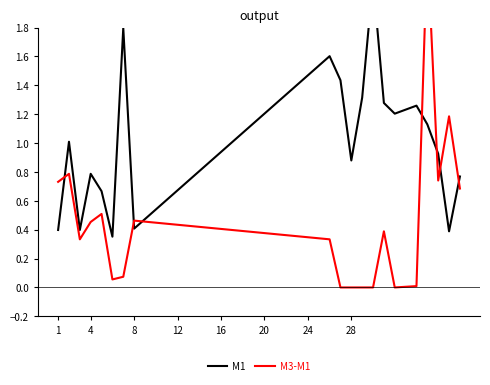

At 4, list the series in order from largest to smallest.

M1, M3-M1